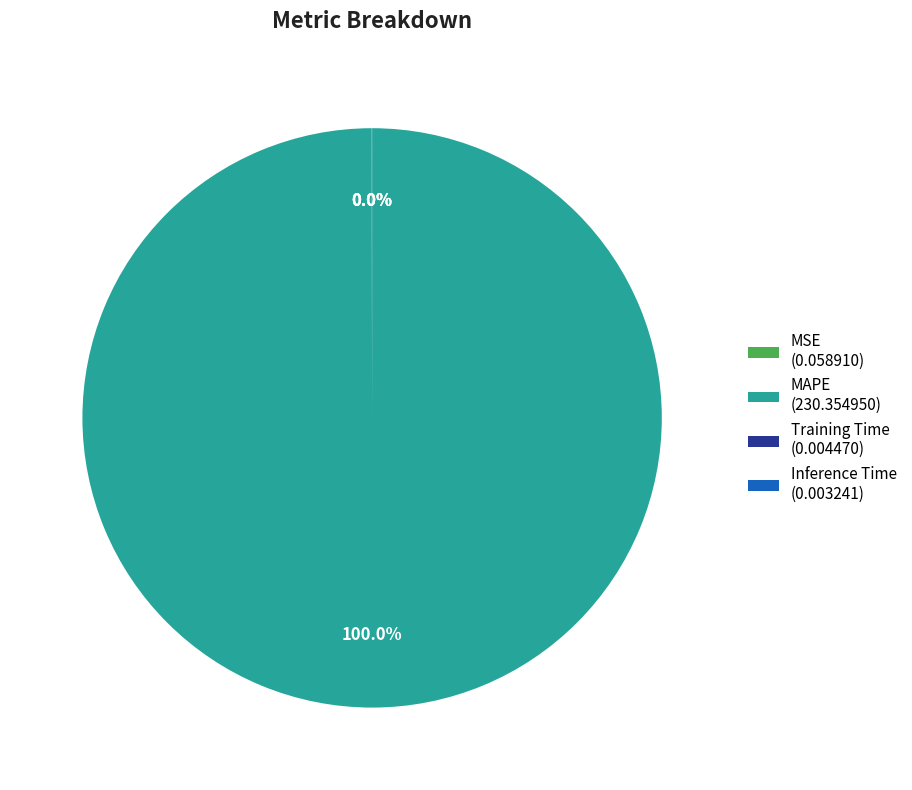

Is there any slice that represents more than half of the pie?

Yes